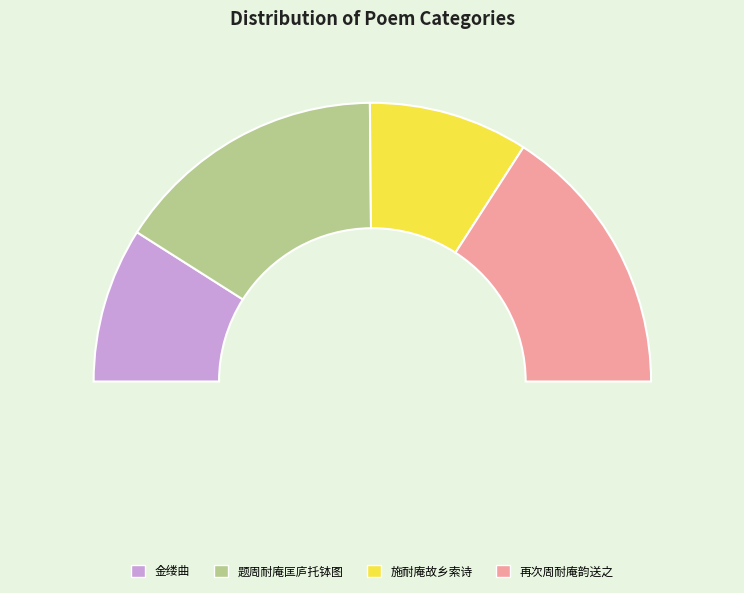

Which slice is the largest?

再次周耐庵韵送之